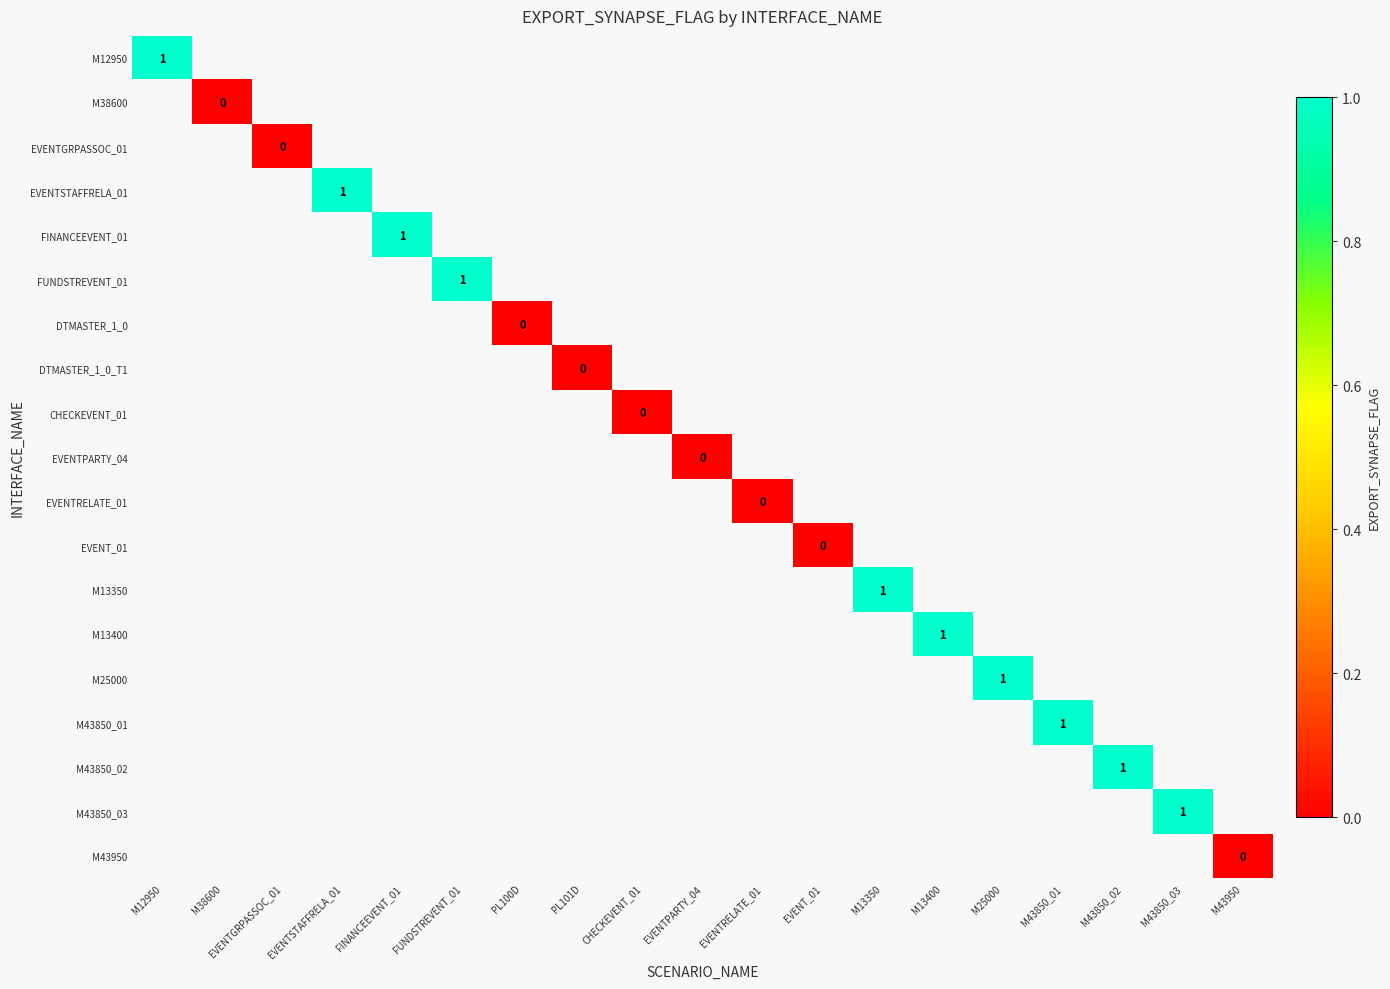

Which category has the highest value across all series?

M12950